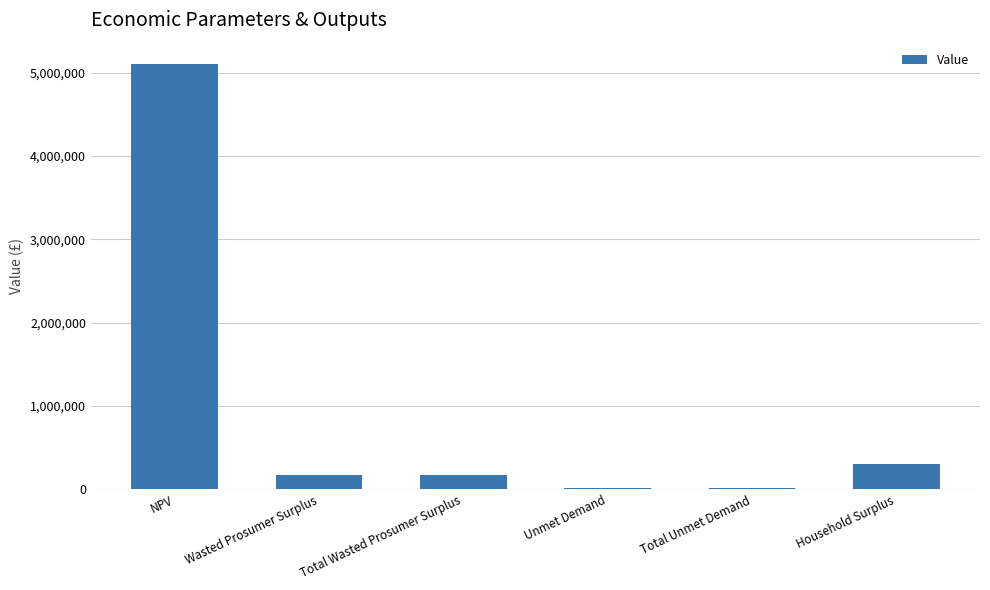

What is the smallest value displayed?

20781.4